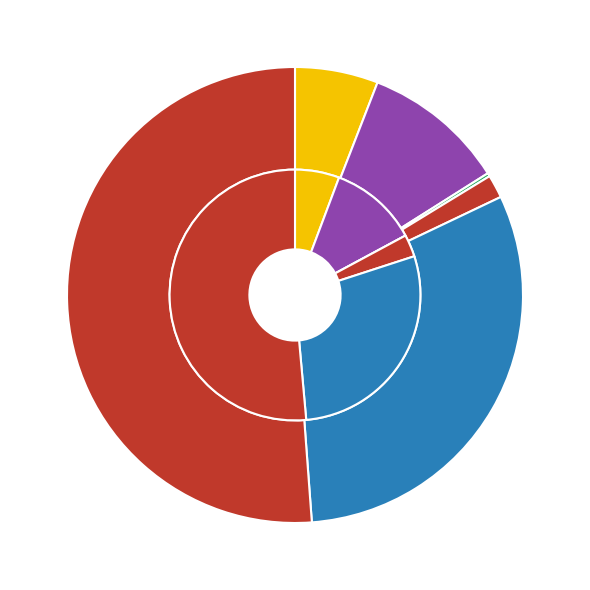

Which slice is the largest?

Theft